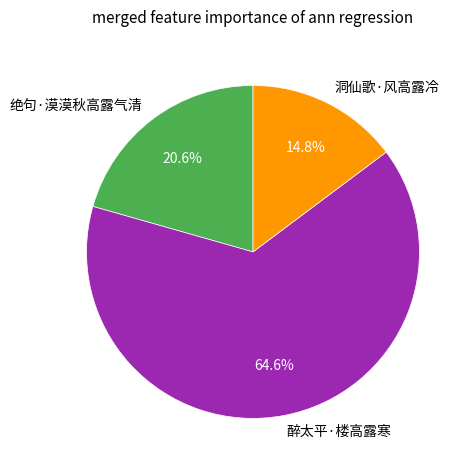

Does any single category account for the majority?

Yes